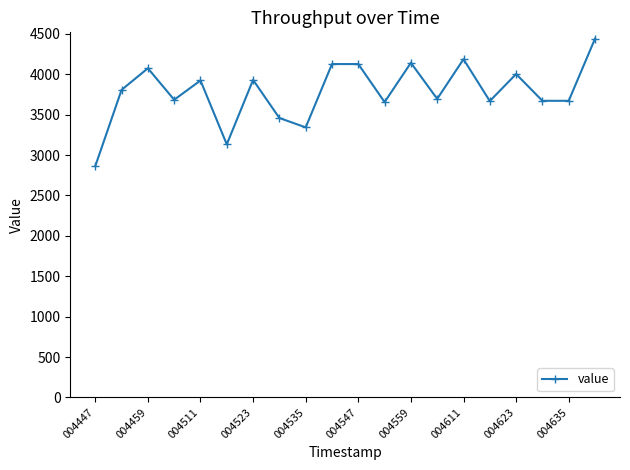

What is the sum of all values?

75598.6